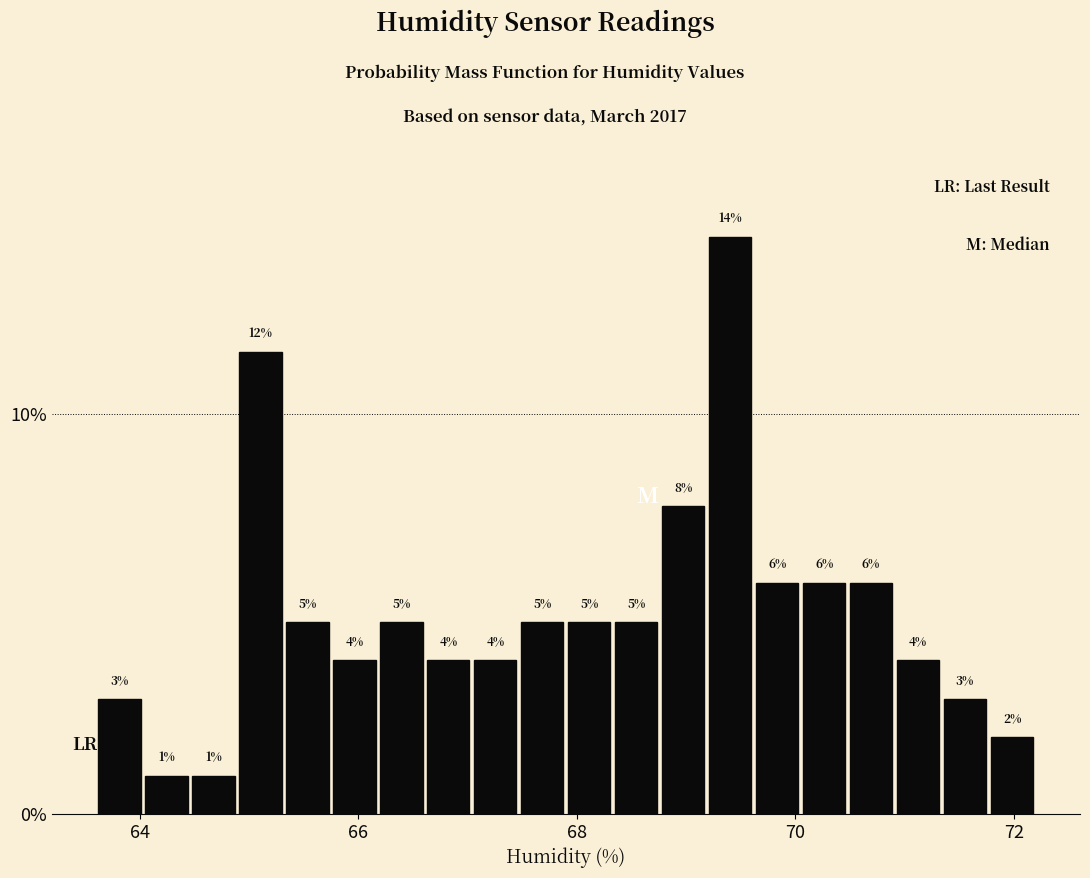

Read against the x-axis, roughly where is the centre of the tallest bar?

69.4